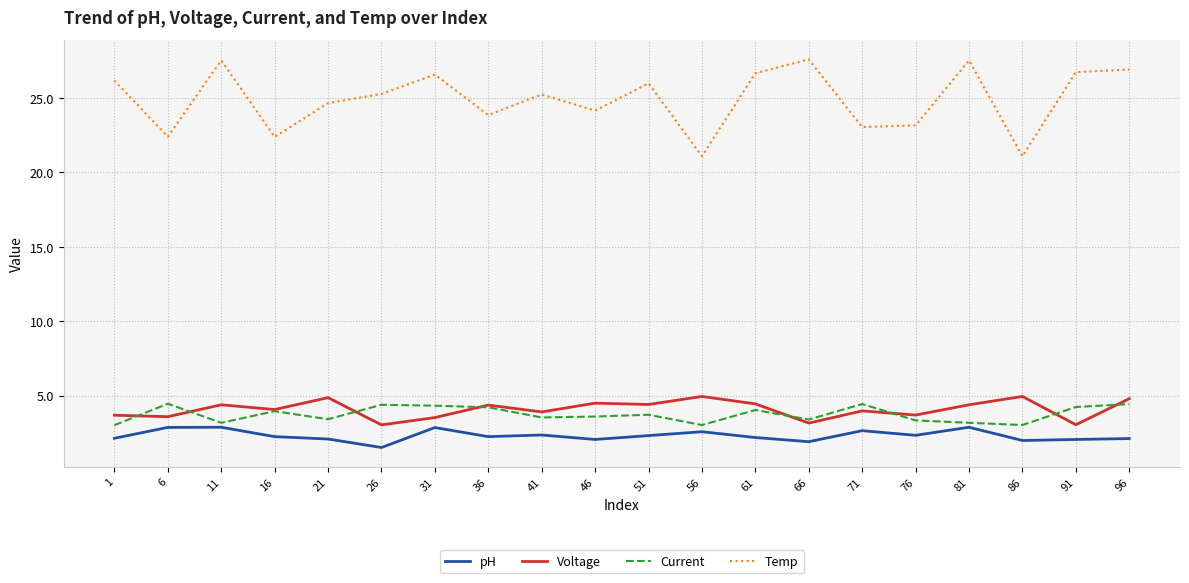

What is the sum of the Temp values at 96 and 46?

51.1